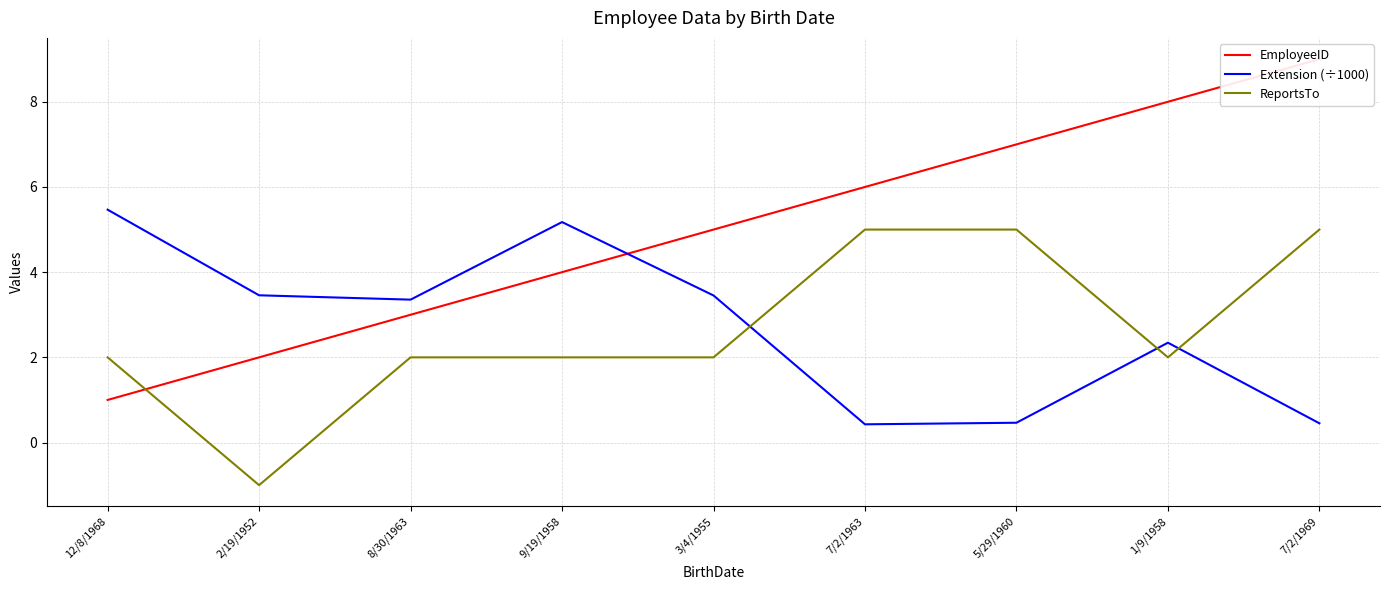

Which series has the widest spread of values?

EmployeeID